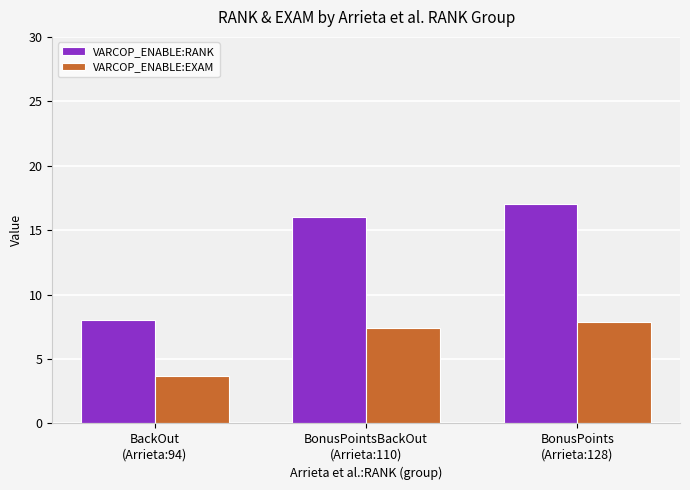

What is the label of the 1st bar from the right?

BonusPoints
(Arrieta:128)